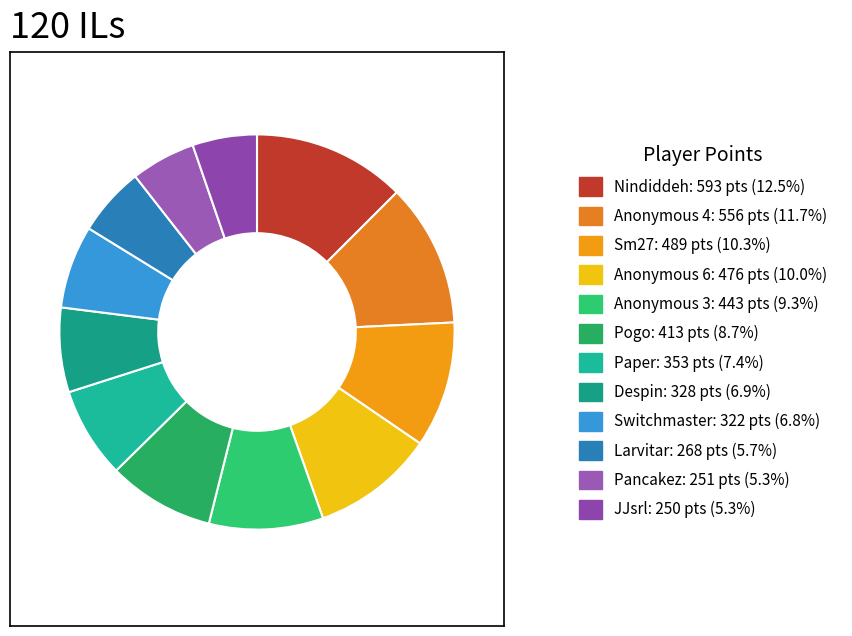

Approximately how many times larger is the value at JJsrl compared to Paper?

0.7